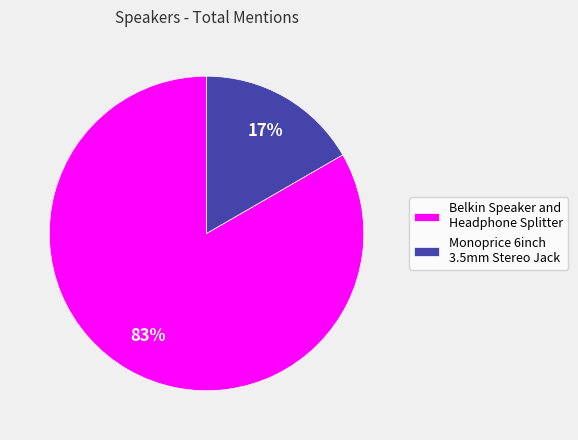

True or false: Belkin Speaker and Headphone Splitter accounts for 83% of the total.

True